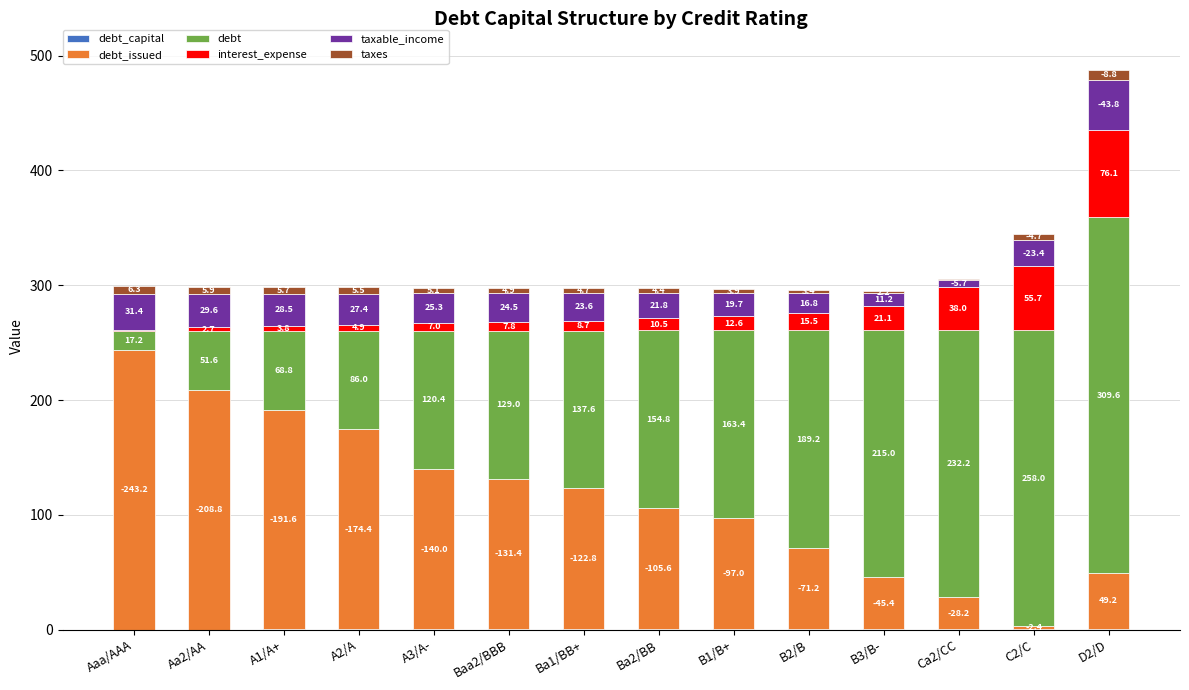

At which category is the sum across all series the highest?

D2/D